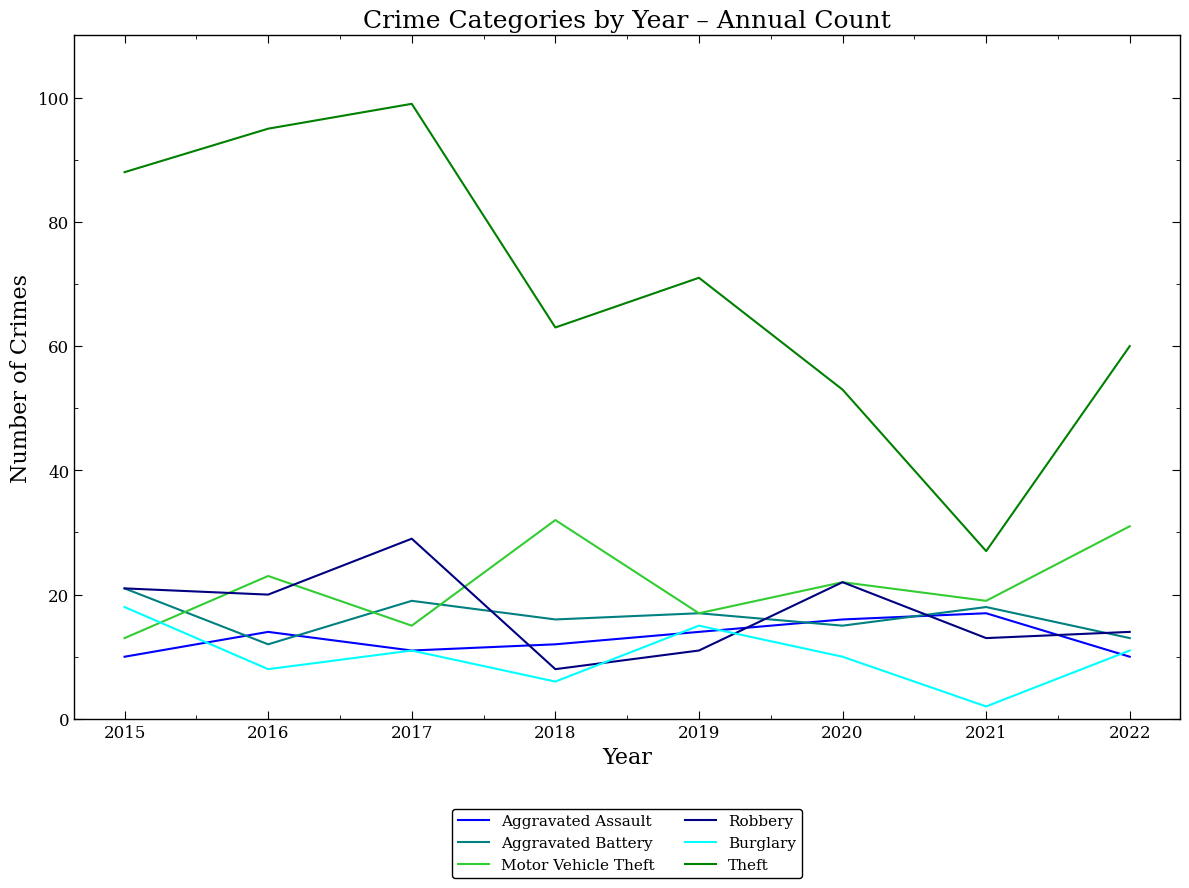

What is the difference between the Aggravated Battery values at 2018 and 2021?

2